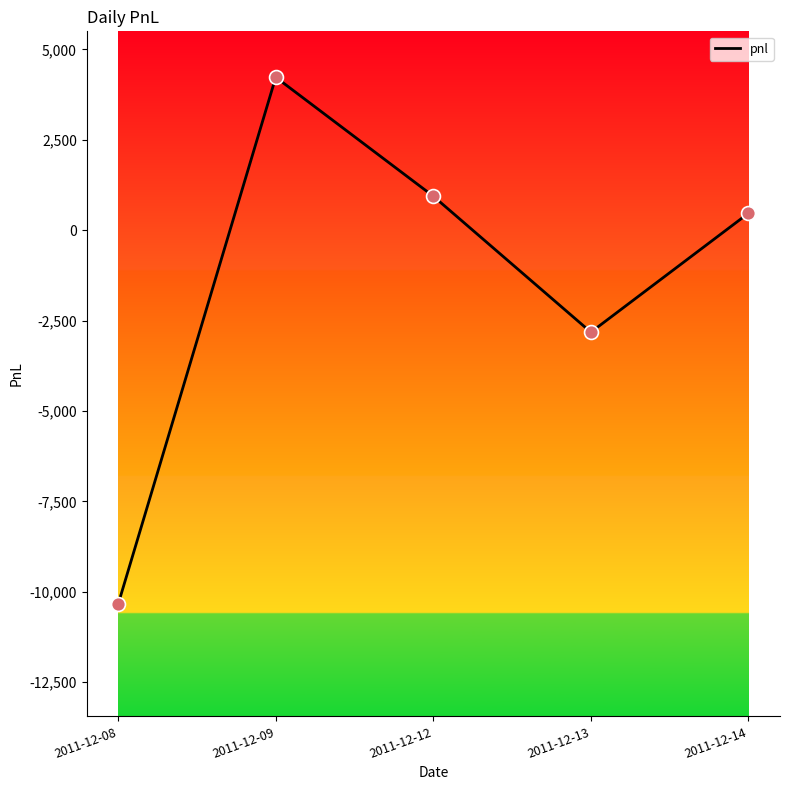

What is the change in value from 2011-12-09 to 2011-12-12?

-3290